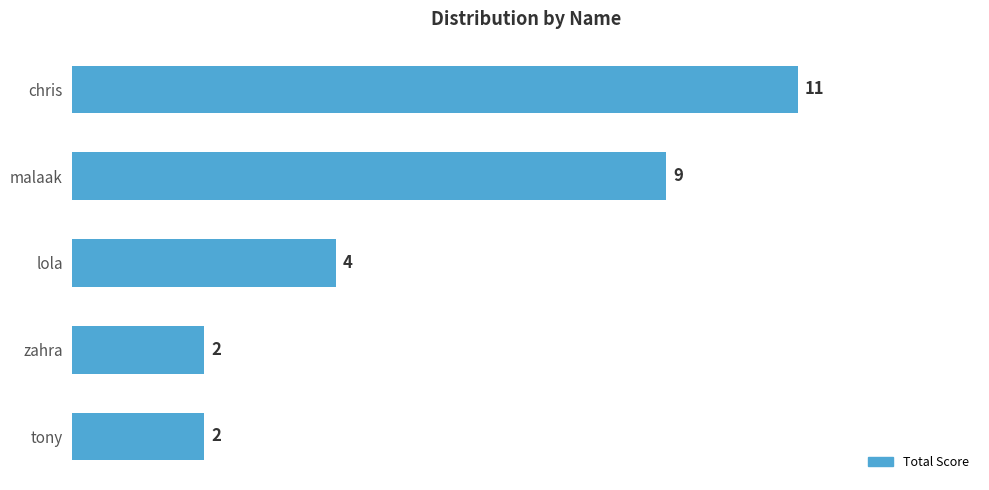

Reading top to bottom, what are all the values shown in this chart?

chris=11	malaak=9	lola=4	zahra=2	tony=2